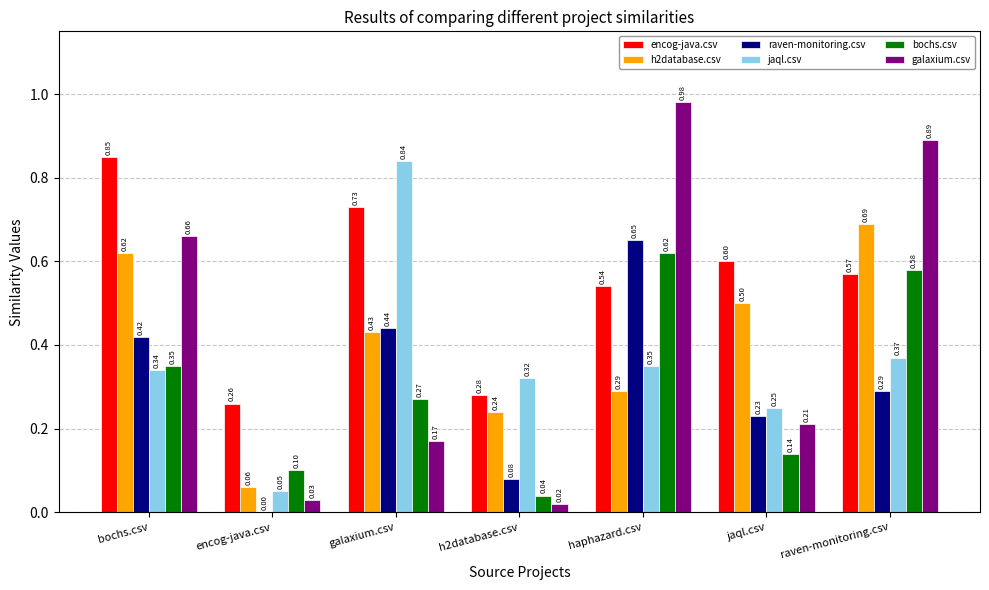

Which category has the highest value across all series?

haphazard.csv